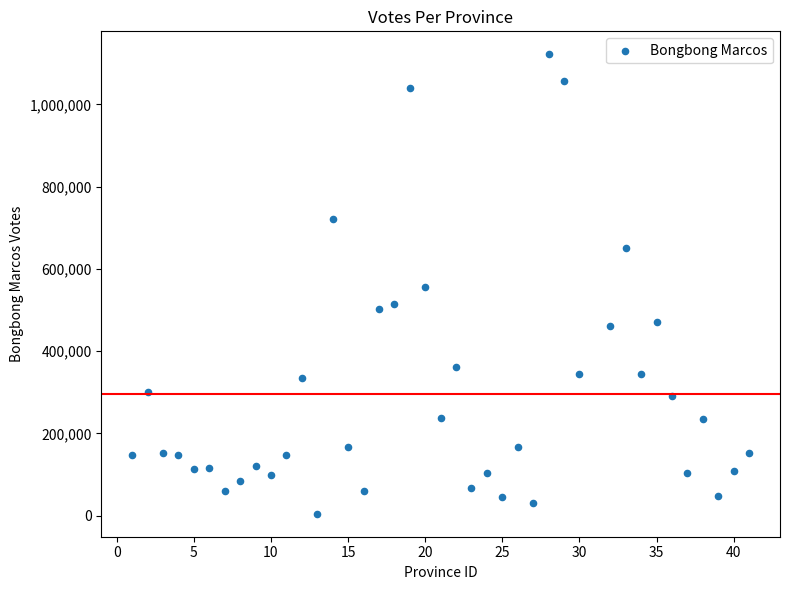

What is the range of X values (max minus min)?

40